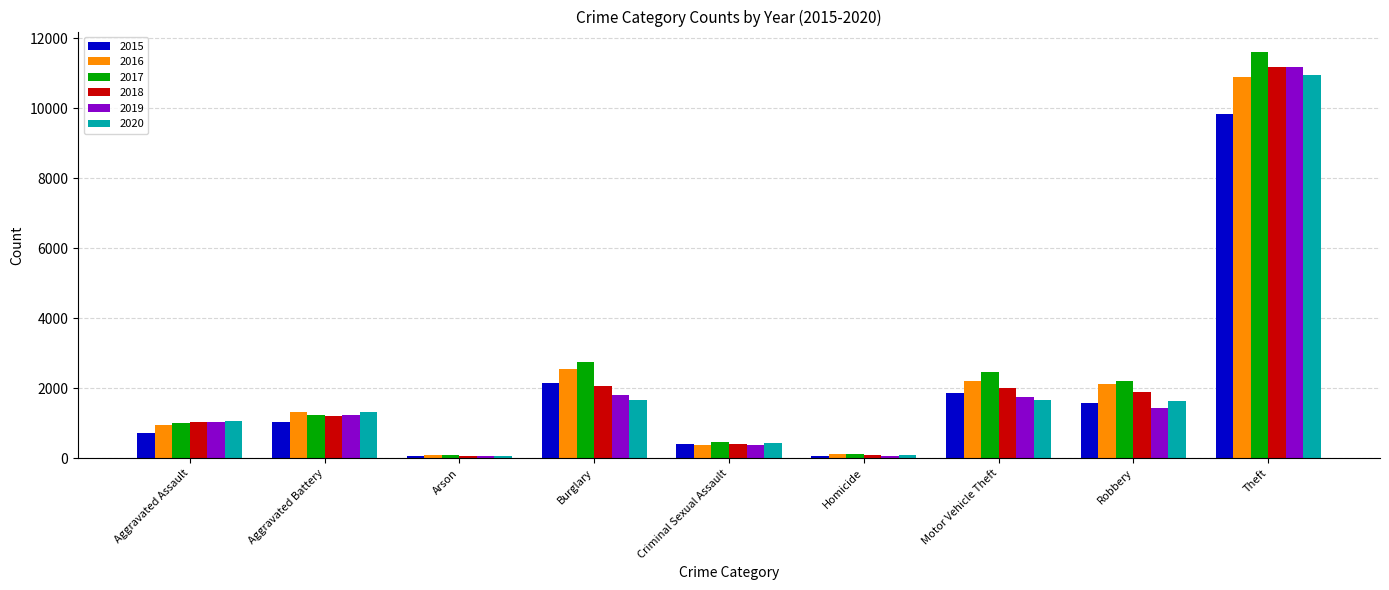

Are the bars horizontal?

No